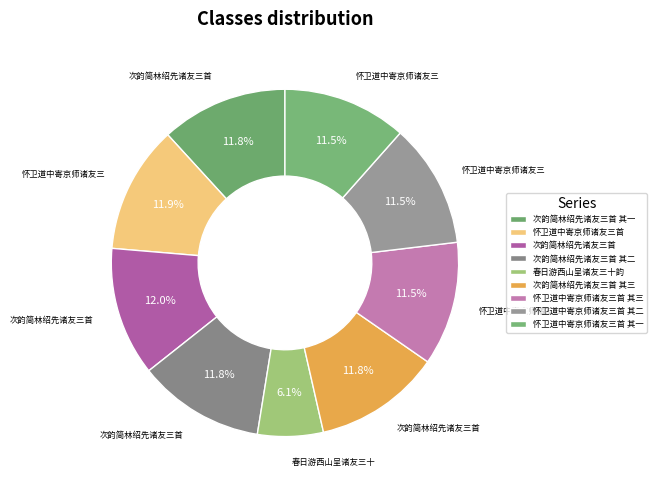

True or false: 次韵简林绍先诸友三首 accounts for 27% of the total.

False